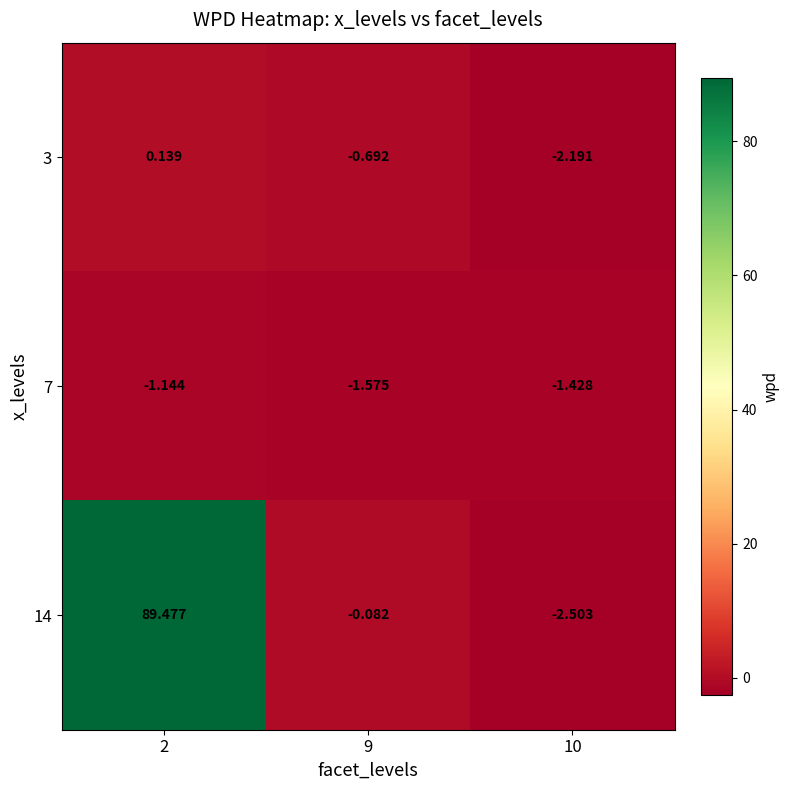

Is the value of 3 at 9 greater than the value of 7 at 2?

Yes